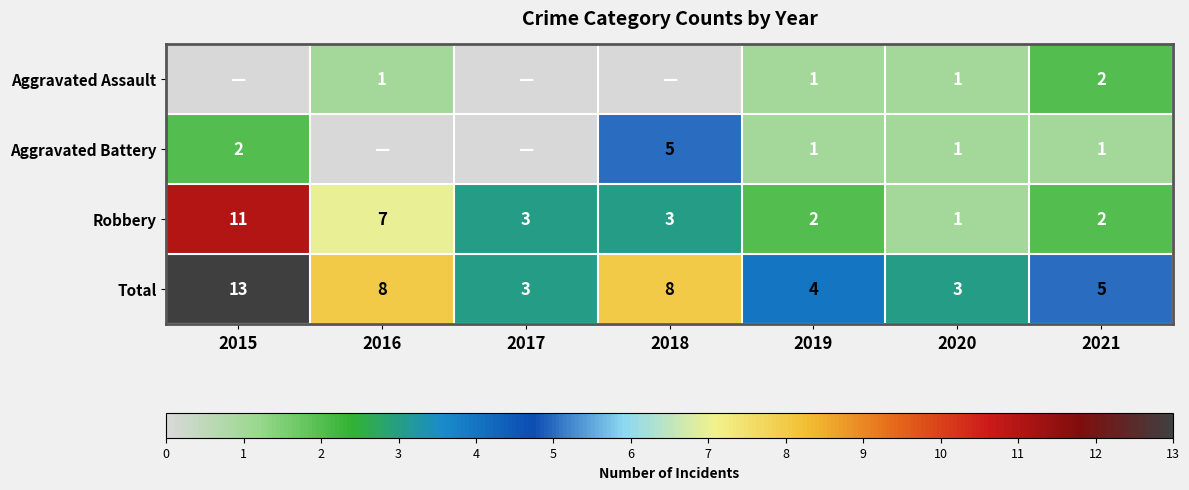

What is the approximate value of Robbery at 2016, to the nearest 5?

5